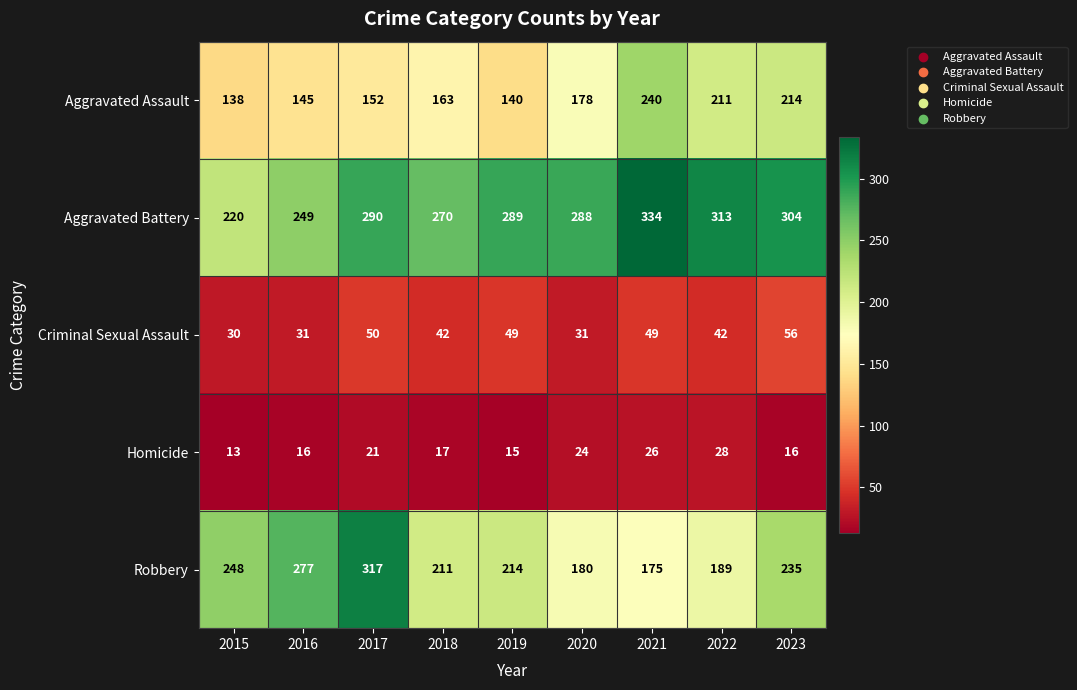

What is the sum of the Aggravated Battery values at 2018 and 2019?

559